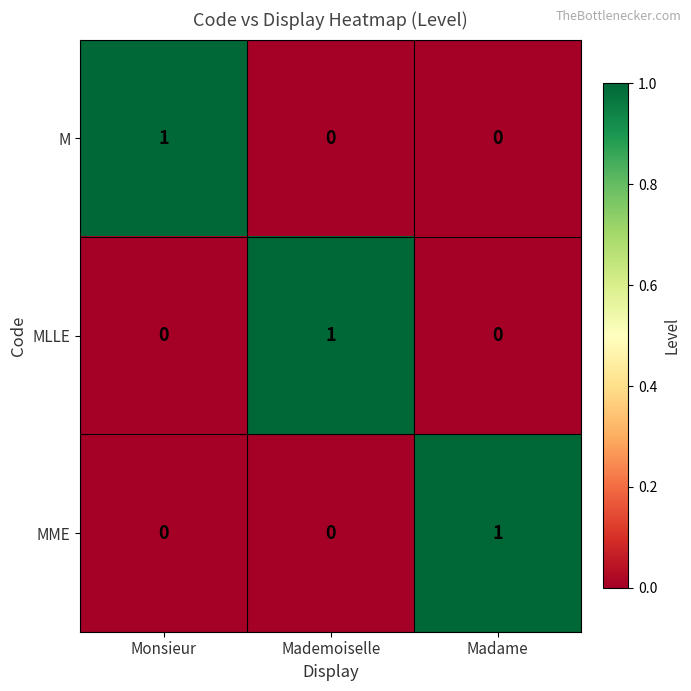

Count the number of data series in this chart.

3